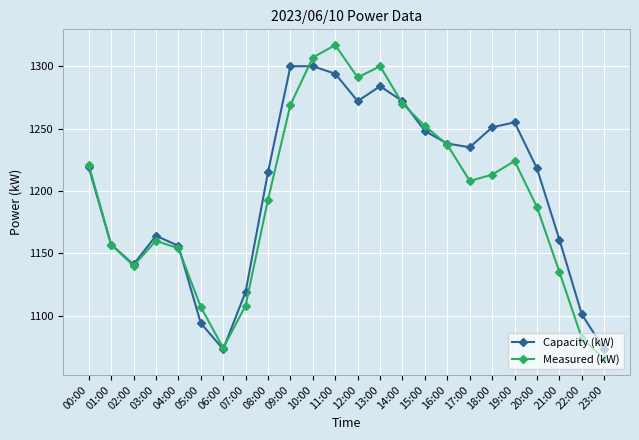

At how many categories does at least one series exceed 1259?

6